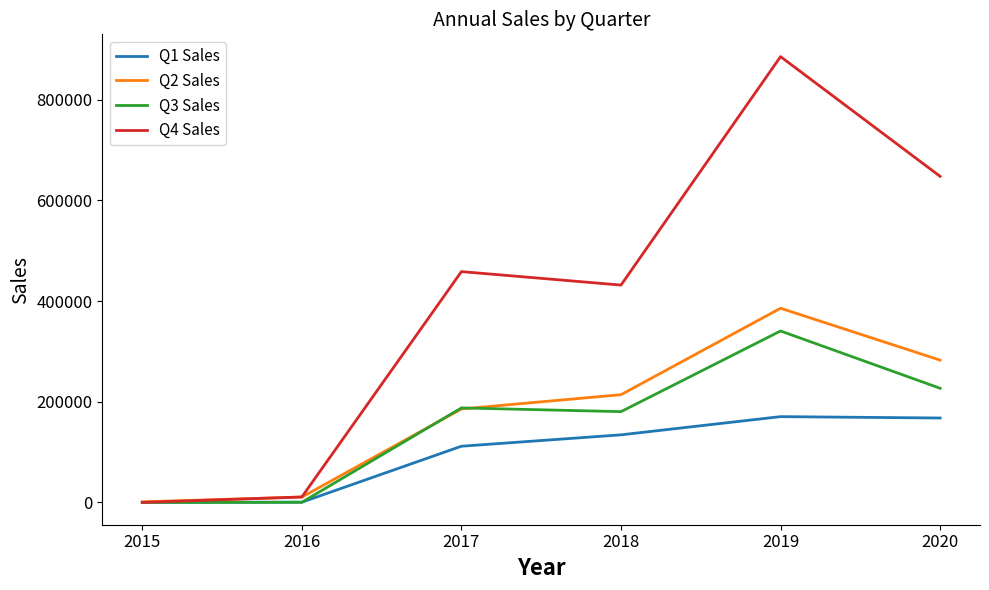

At 2019, list the series in order from largest to smallest.

Q4 Sales, Q2 Sales, Q3 Sales, Q1 Sales